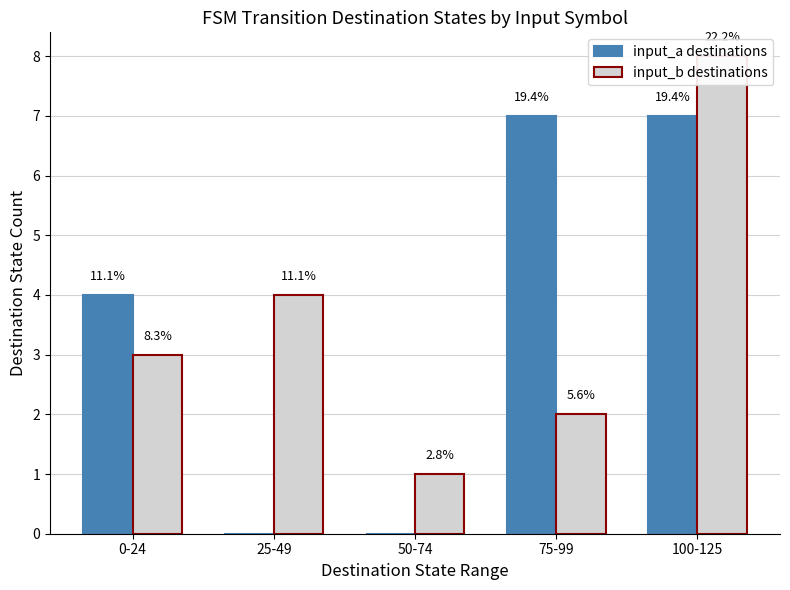

At how many categories does at least one series exceed 7?

1